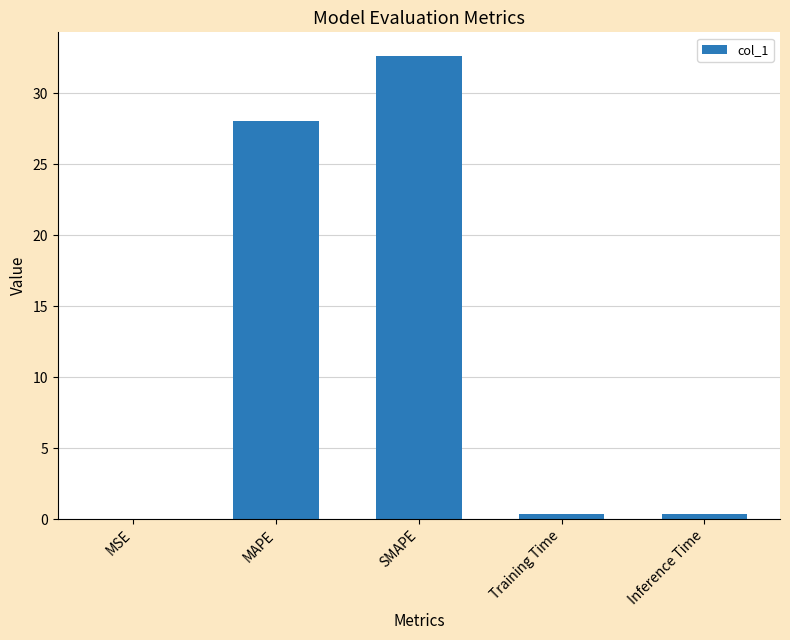

How many data points does each series have?

5